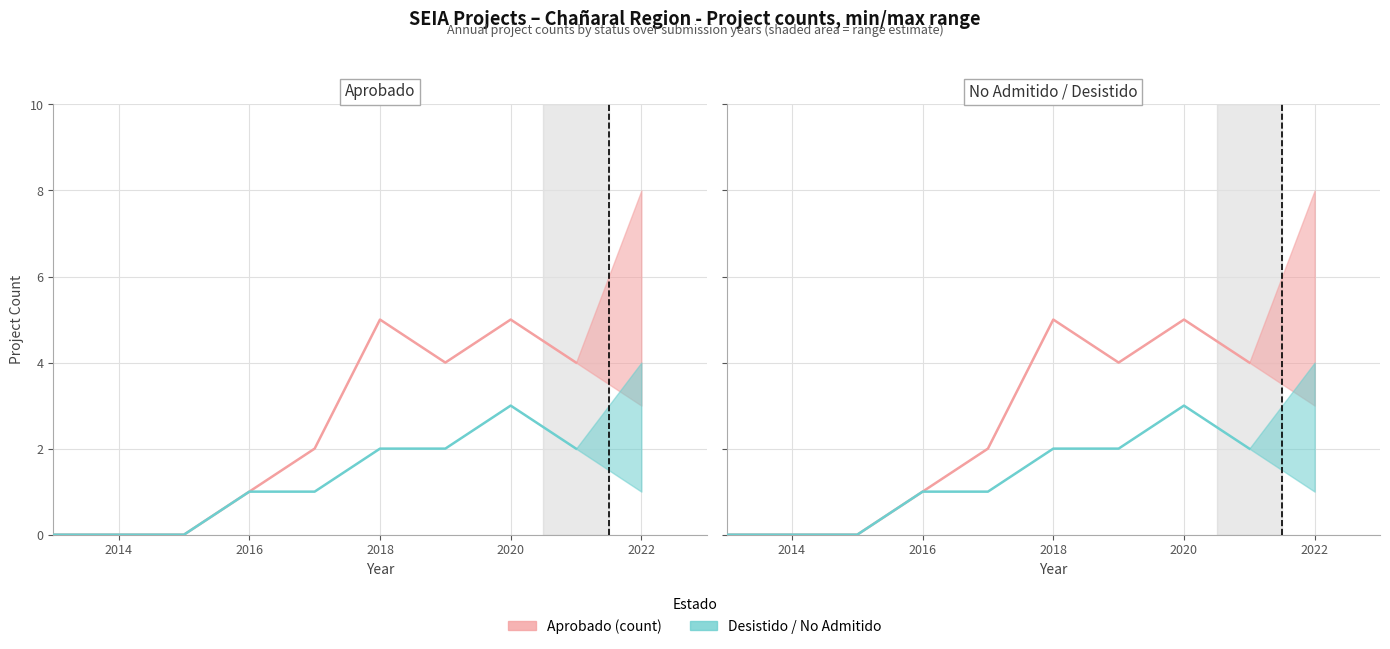

Which series has the largest range (max minus min)?

Aprobado (count)